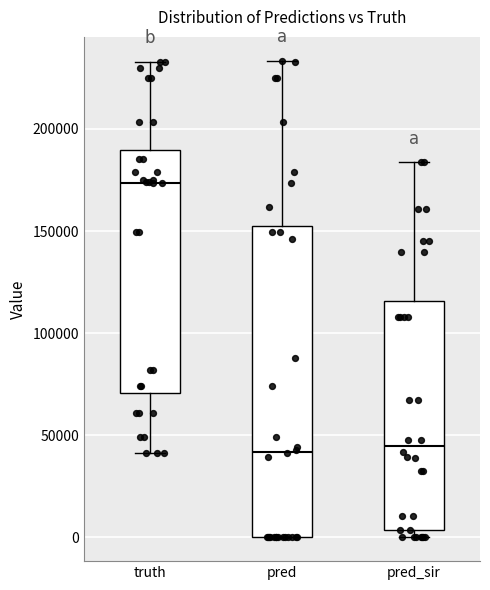

Where is the upper edge of the box for pred on the y-axis? The values are not printed on the chart, so give them approximately, as read against the axis.

155000